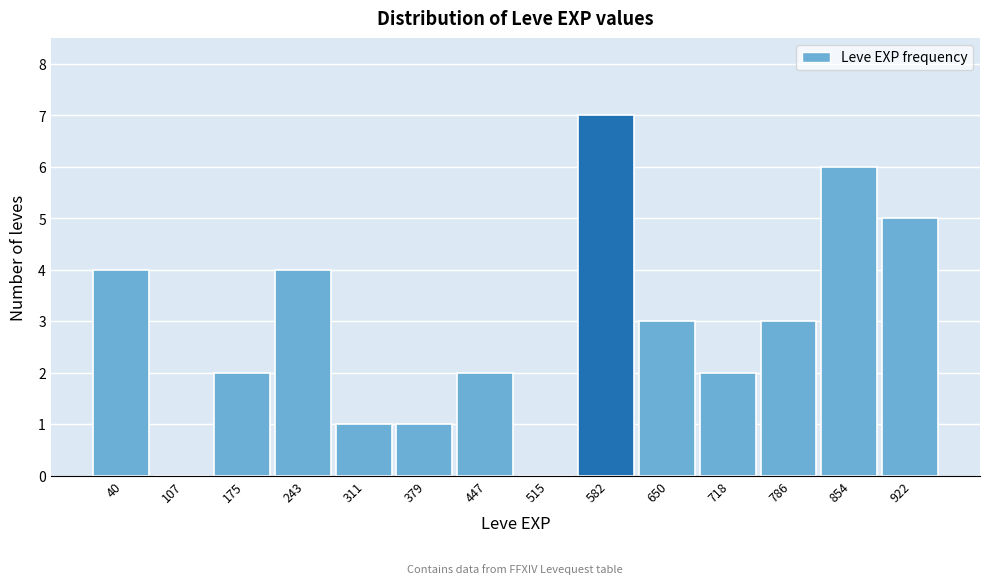

Reading left to right, transcribe all the data shown in this chart.

40=4	107=0	175=2	243=4	311=1	379=1	447=2	515=0	582=7	650=3	718=2	786=3	854=6	922=5